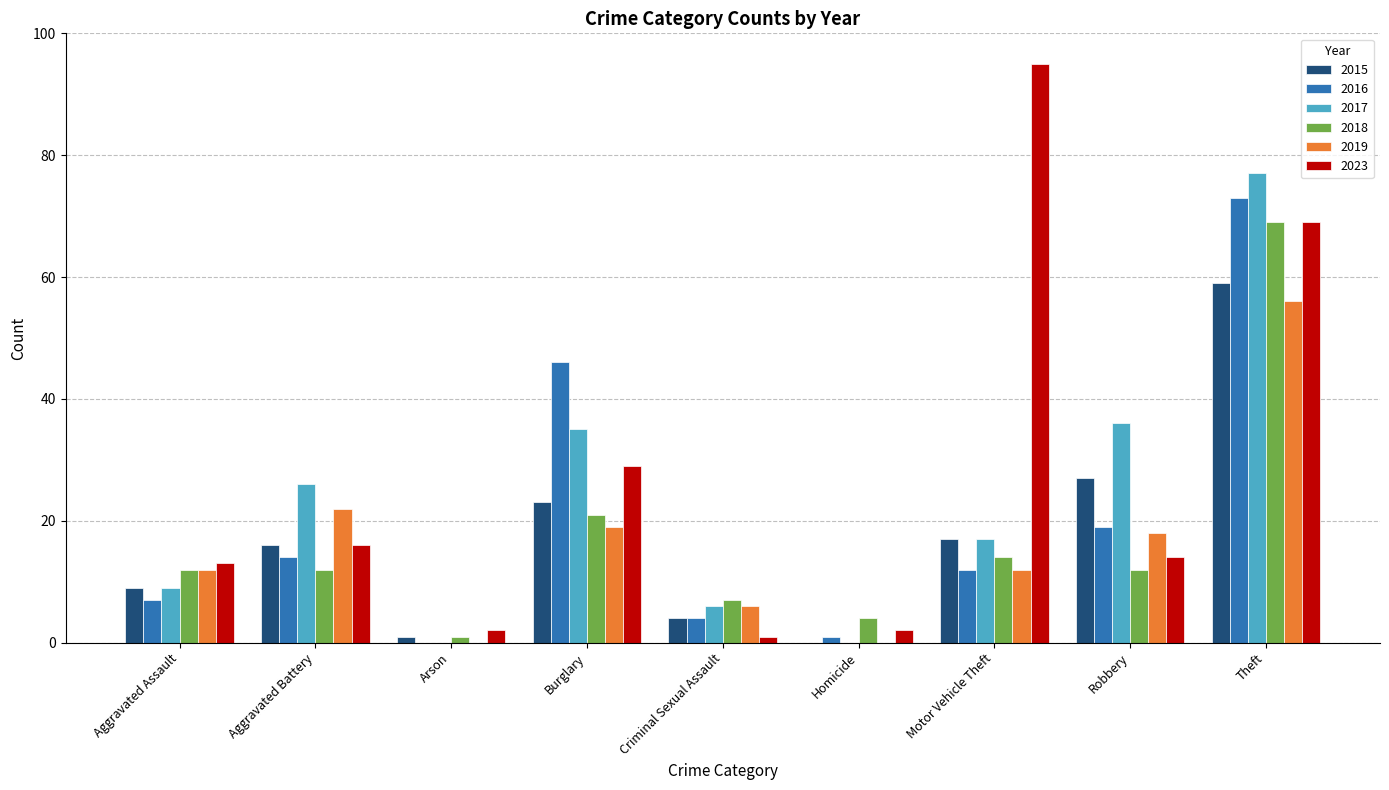

Between Criminal Sexual Assault and Robbery, which series saw the biggest shift?

2017